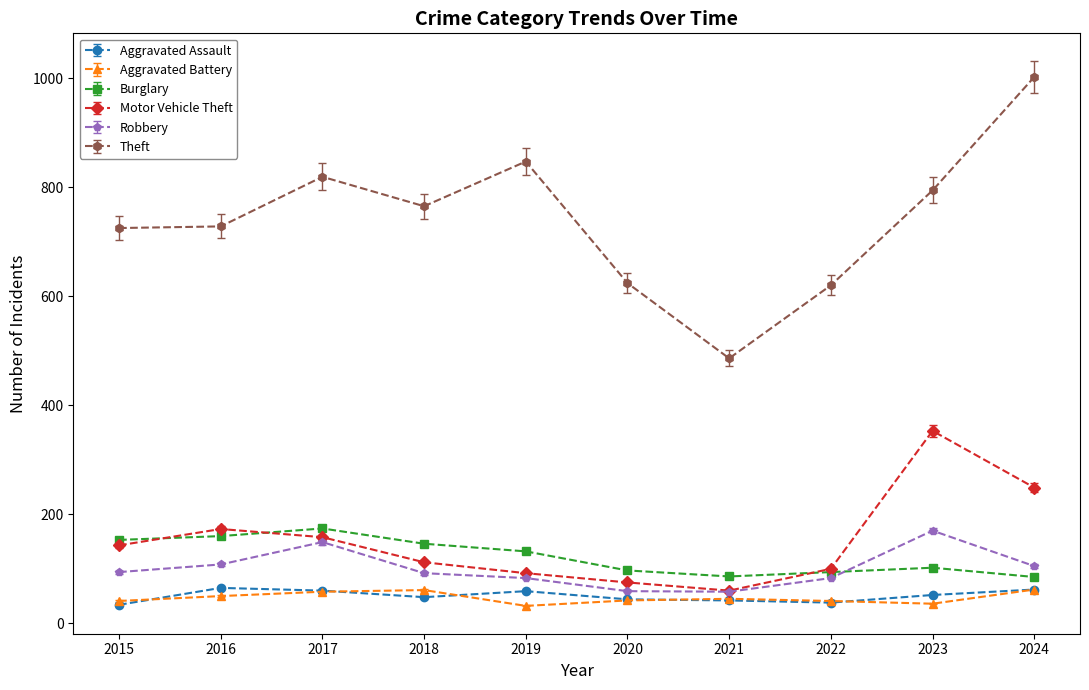

True or false: Theft and Aggravated Assault intersect in this chart.

False